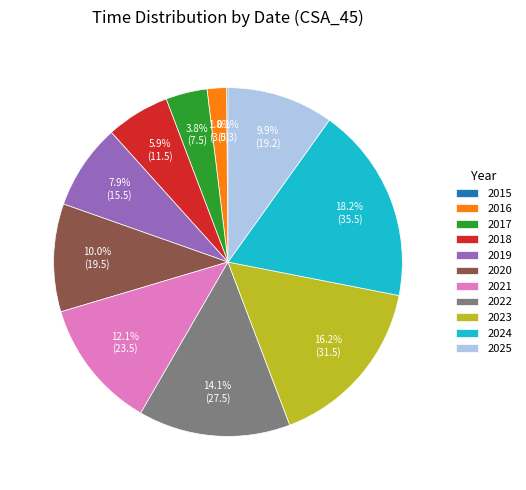

What is the largest slice in the pie chart?

2024